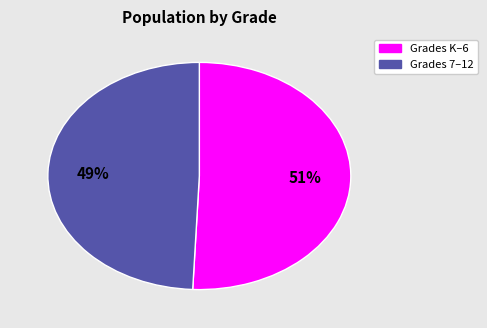

Does any single category account for the majority?

Yes